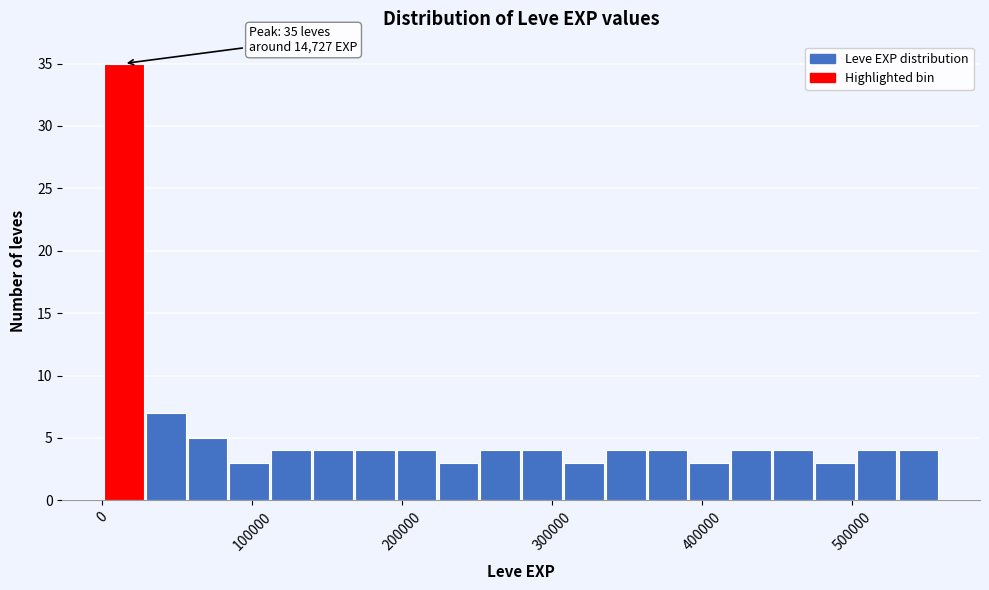

Around what value on the x-axis is the tallest bar? Give the approximate position of its centre, as read against the axis.

10000